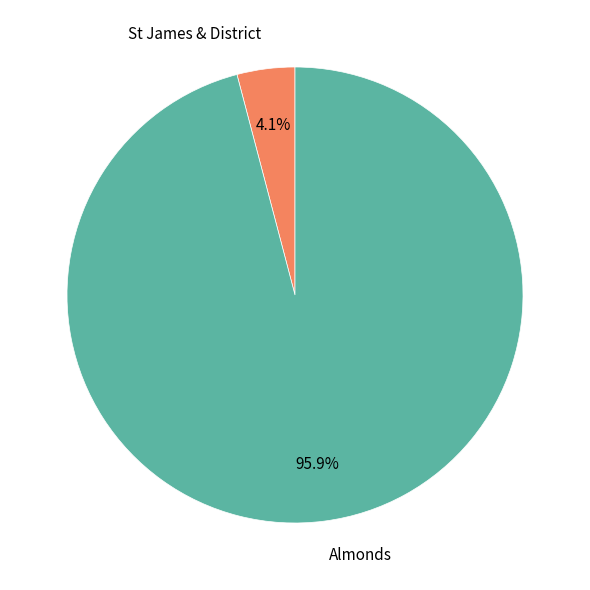

What is the total percentage of Almonds and St James & District?

100.0%